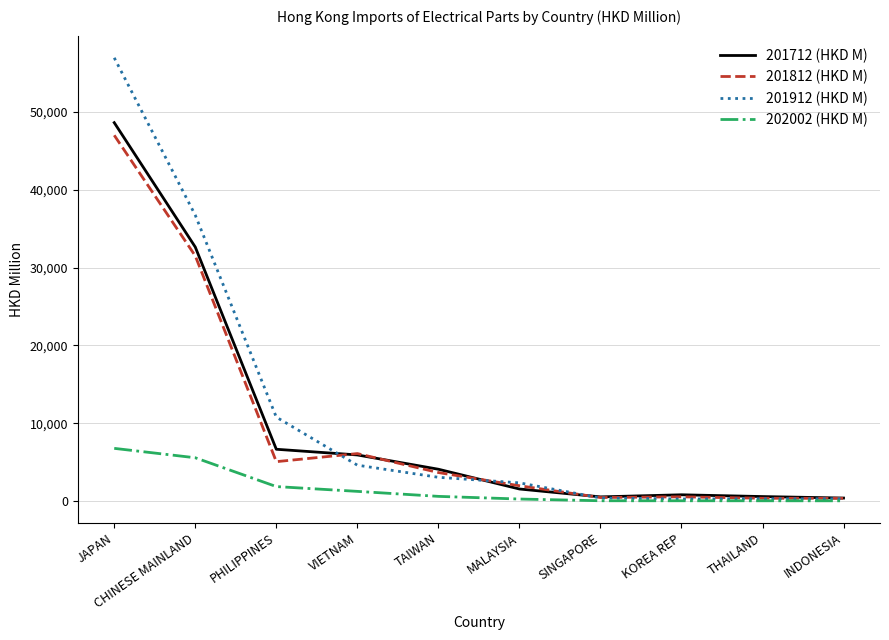

What is the maximum value shown in the chart?

56942.3